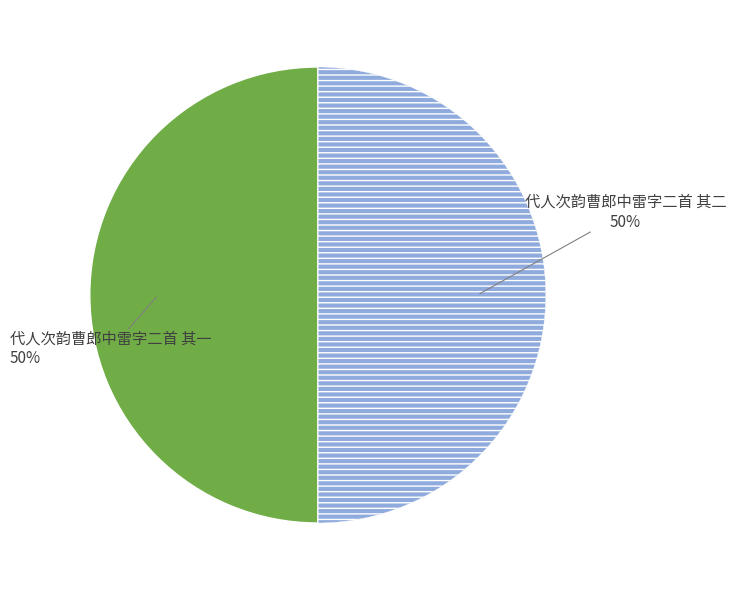

Combined, do 代人次韵曹郎中雷字二首 其一 and 代人次韵曹郎中雷字二首 其二 account for over 50%?

Yes